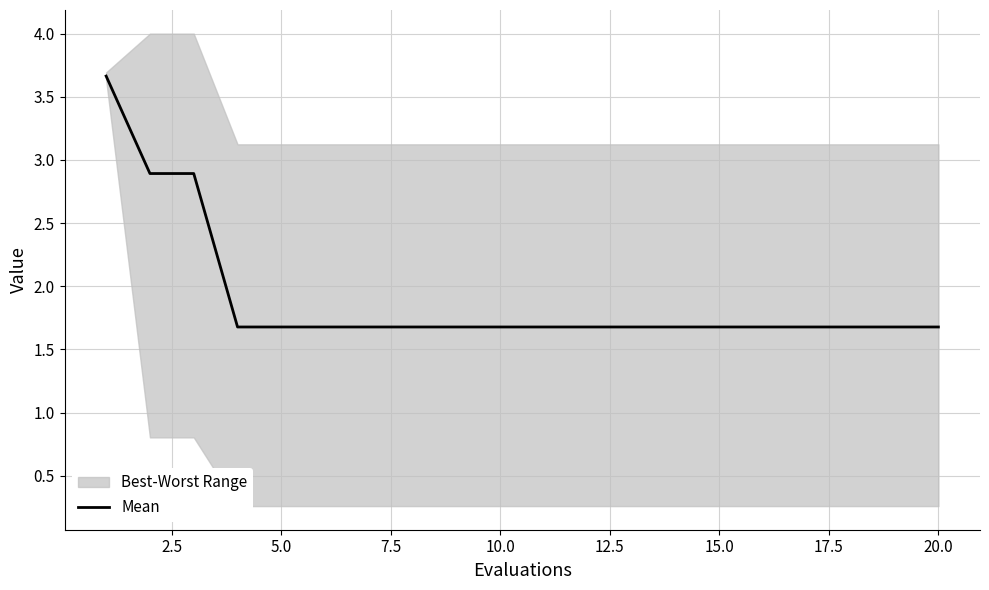

The value of Mean at 5.0 is 1.7. True or false?

True